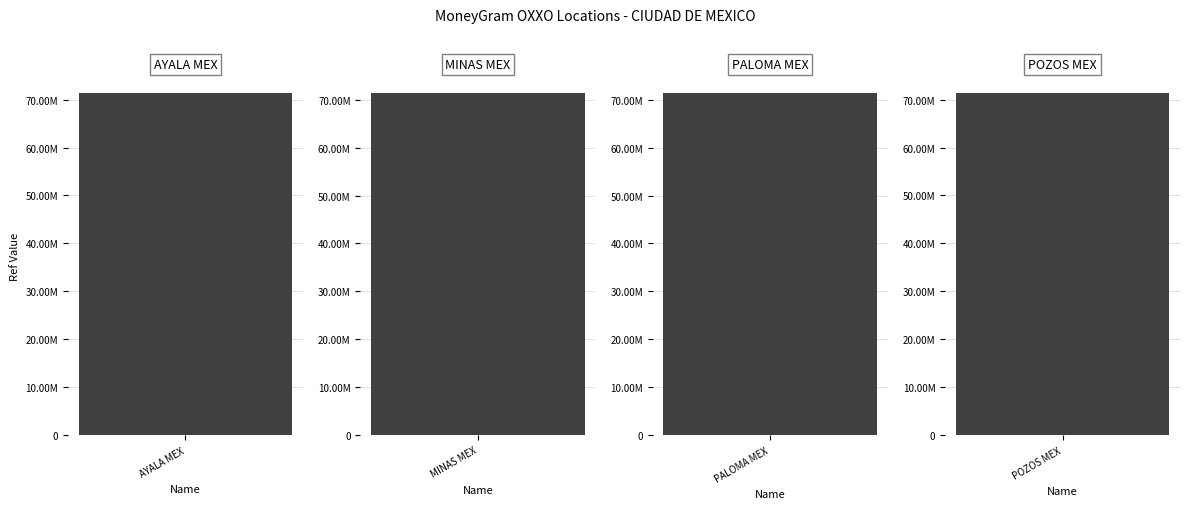

Reading left to right, extract all data points from this chart.

OXXO - AYALA MEX=71294926	OXXO - MINAS MEX=71304874	OXXO - PALOMA MEX=71302313	OXXO - POZOS MEX=71293273